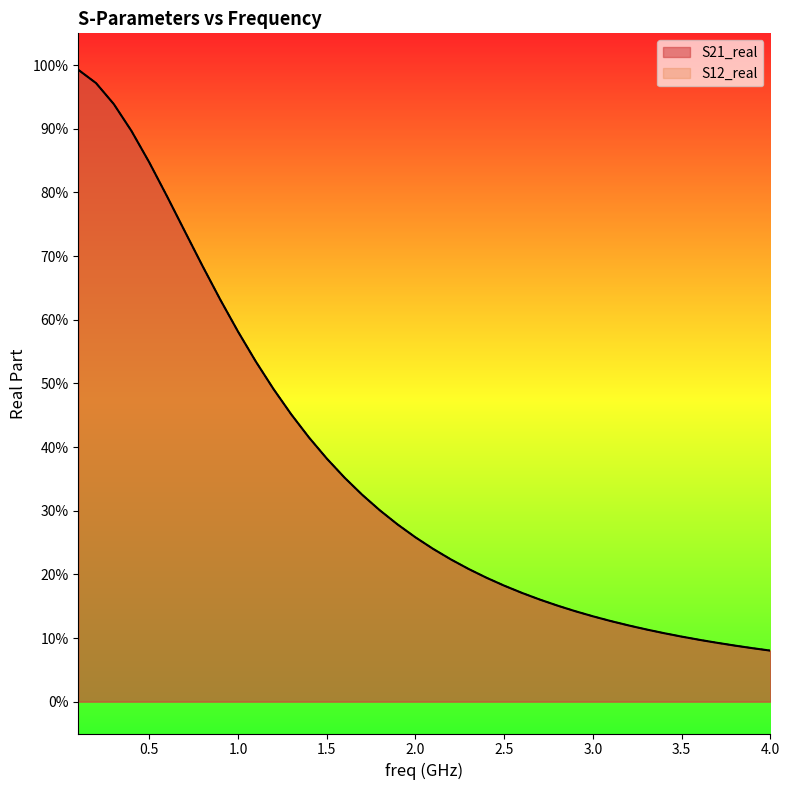

Which series has the largest range (max minus min)?

S21_real